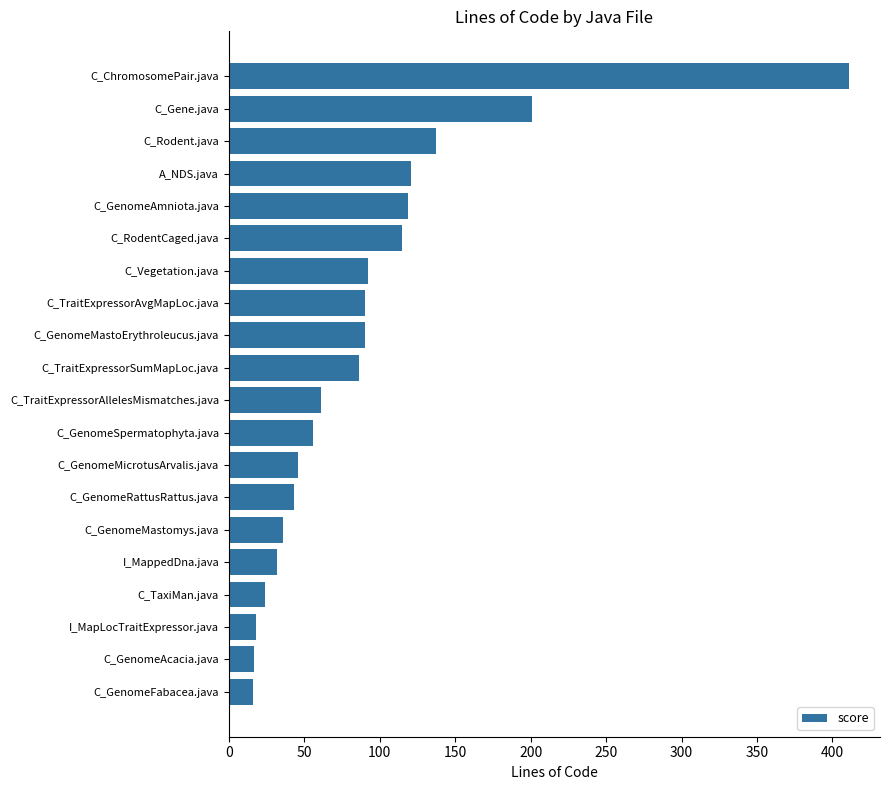

The chart shows a value of 80 at C_TraitExpressorAllelesMismatches.java. True or false?

False